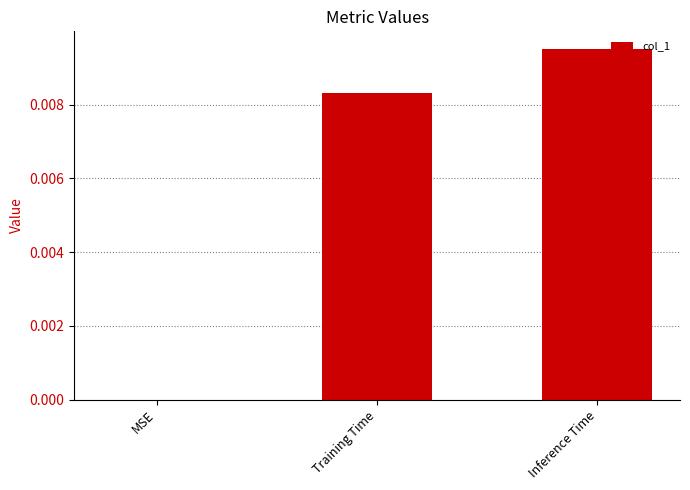

Does the chart contain stacked bars?

No